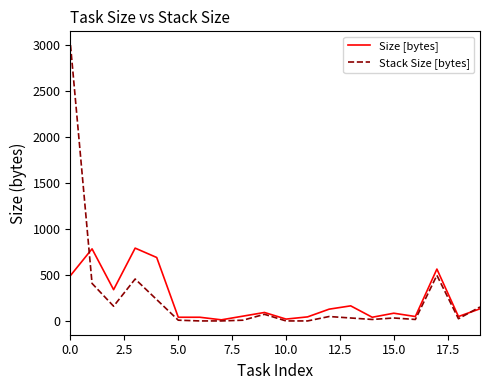

Which series has the largest range (max minus min)?

Stack Size [bytes]